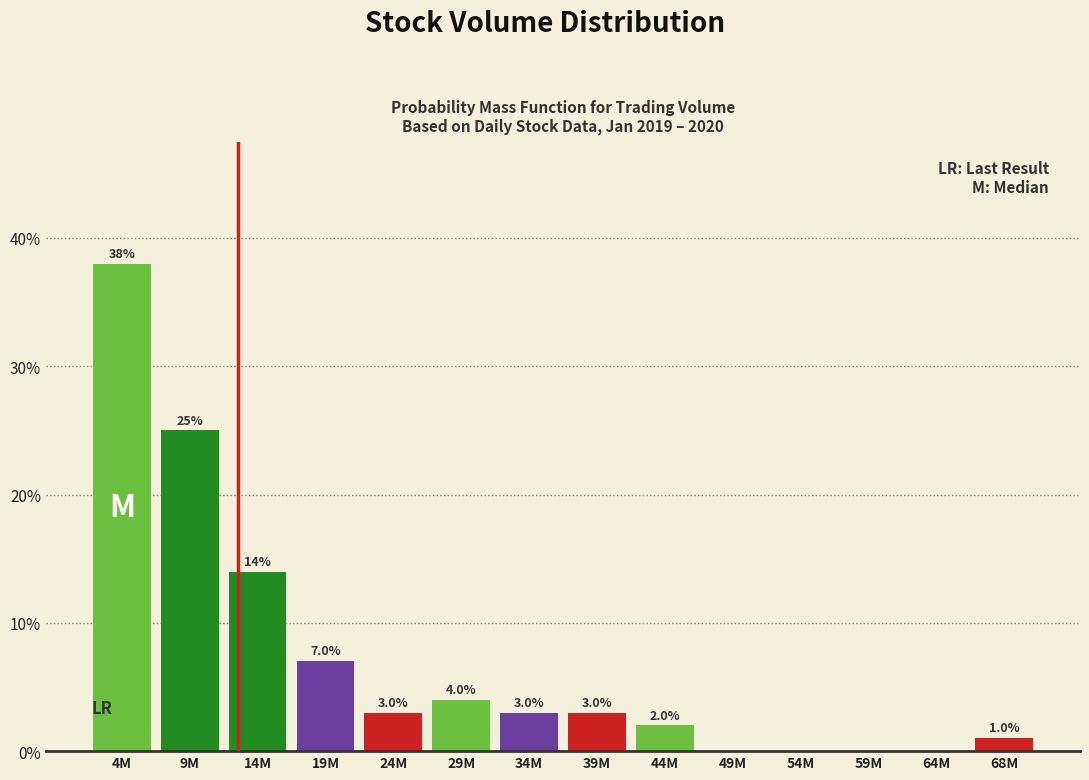

Reading right to left, what are all the values shown in this chart?

68M=1.0	64M=0.0	59M=0.0	54M=0.0	49M=0.0	44M=2.0	39M=3.0	34M=3.0	29M=4.0	24M=3.0	19M=7.0	14M=14.0	9M=25.0	4M=38.0